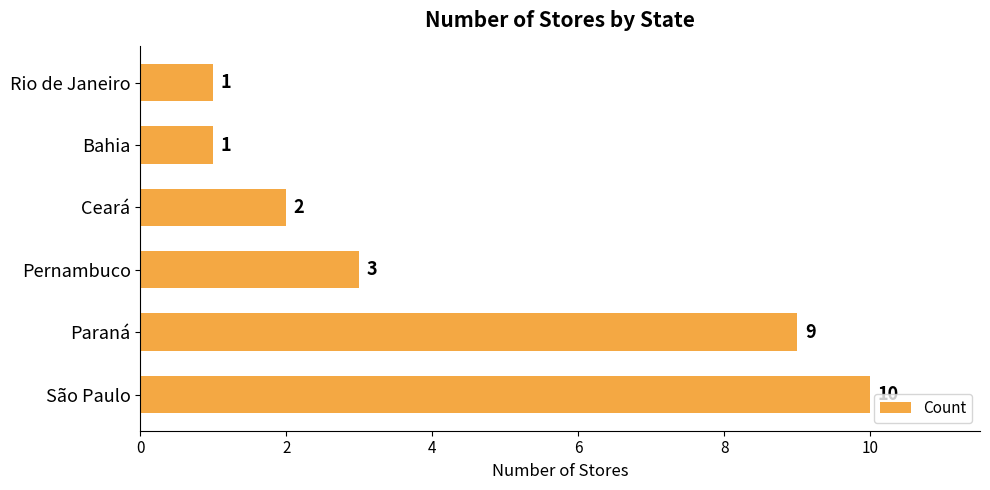

At which label is the value closest to 5?

Pernambuco